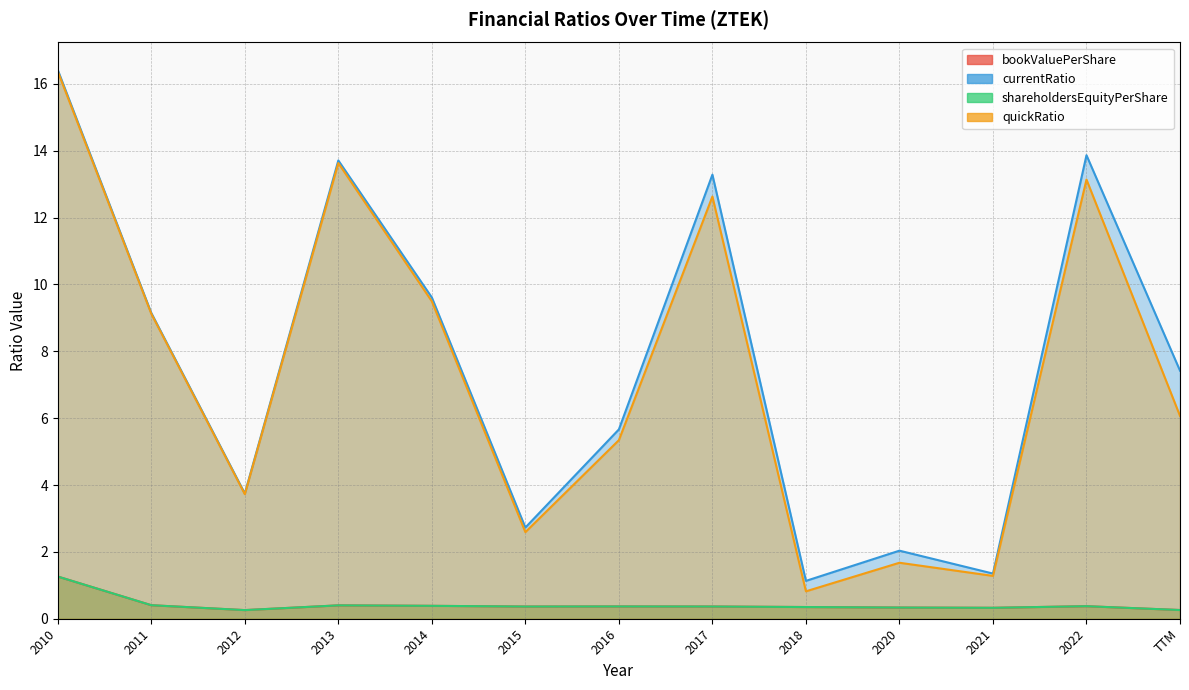

Read the bookValuePerShare value at 2014.

0.4